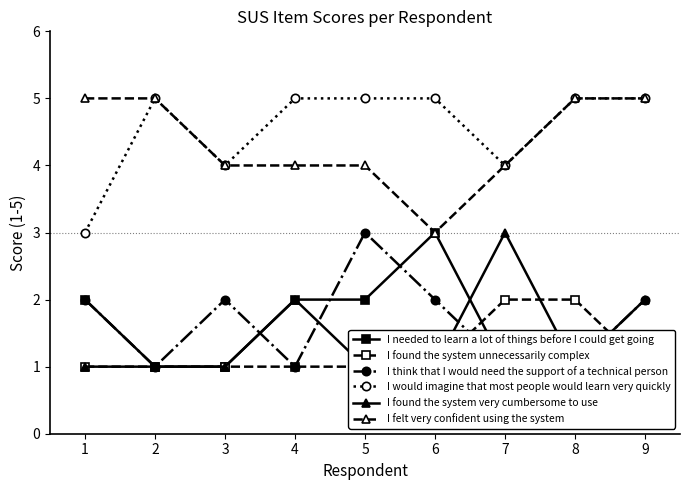

Reading right to left, what are all the values shown in this chart?

I needed to learn a lot of things before I could get going: 1	1	1	3	2	2	1	1	2
I found the system unnecessarily complex: 1	2	2	1	1	1	1	1	1
I think that I would need the support of a technical person: 2	1	1	2	3	1	2	1	2
I would imagine that most people would learn very quickly: 5	5	4	5	5	5	4	5	3
I found the system very cumbersome to use: 2	1	3	1	1	2	1	1	1
I felt very confident using the system: 5	5	4	3	4	4	4	5	5